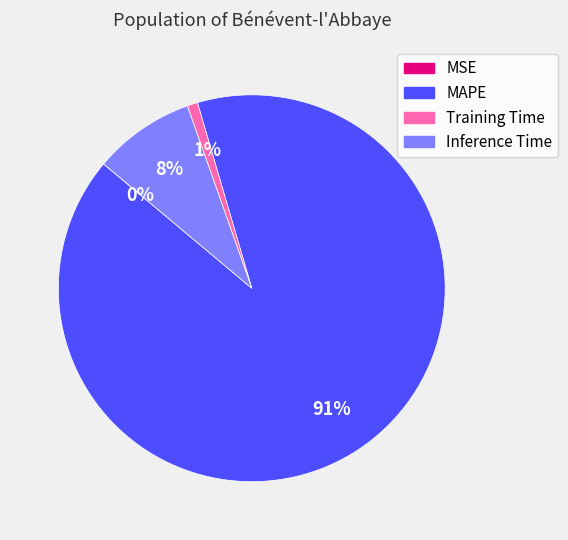

To the nearest percent, what is the average slice percentage?

25%